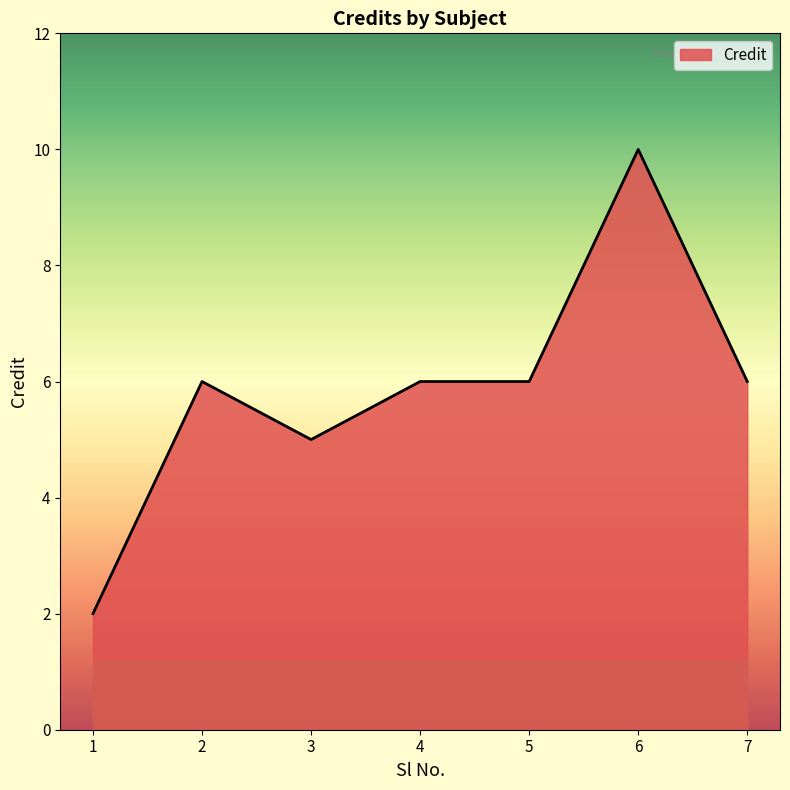

The chart shows a value of 1 at 1. True or false?

False